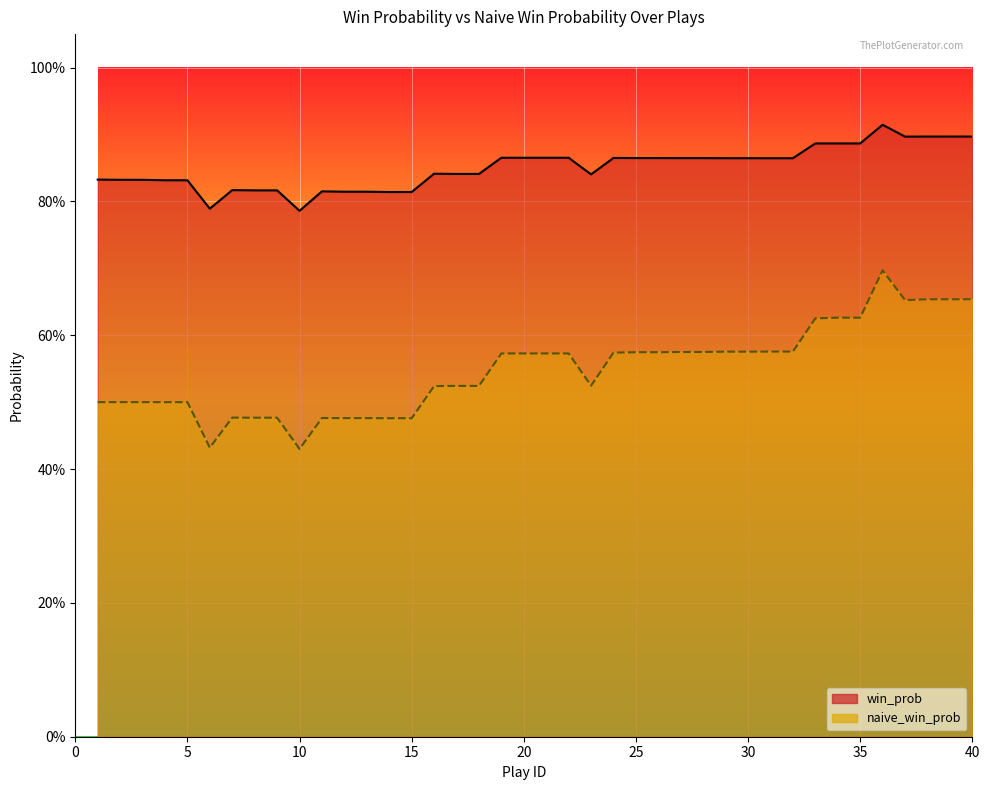

What is the smallest value displayed?

0.4